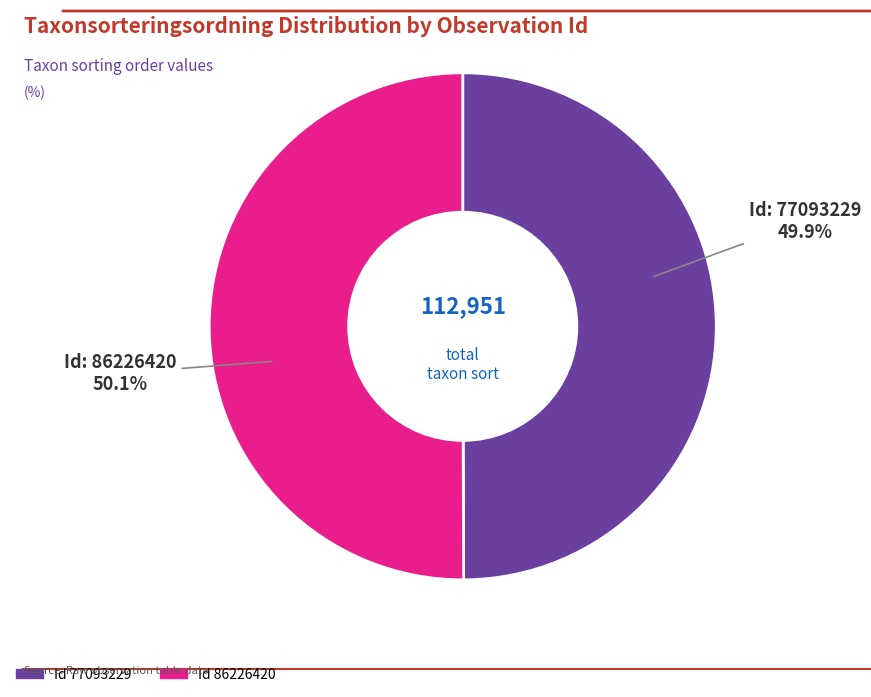

Is there a majority slice in this chart?

Yes